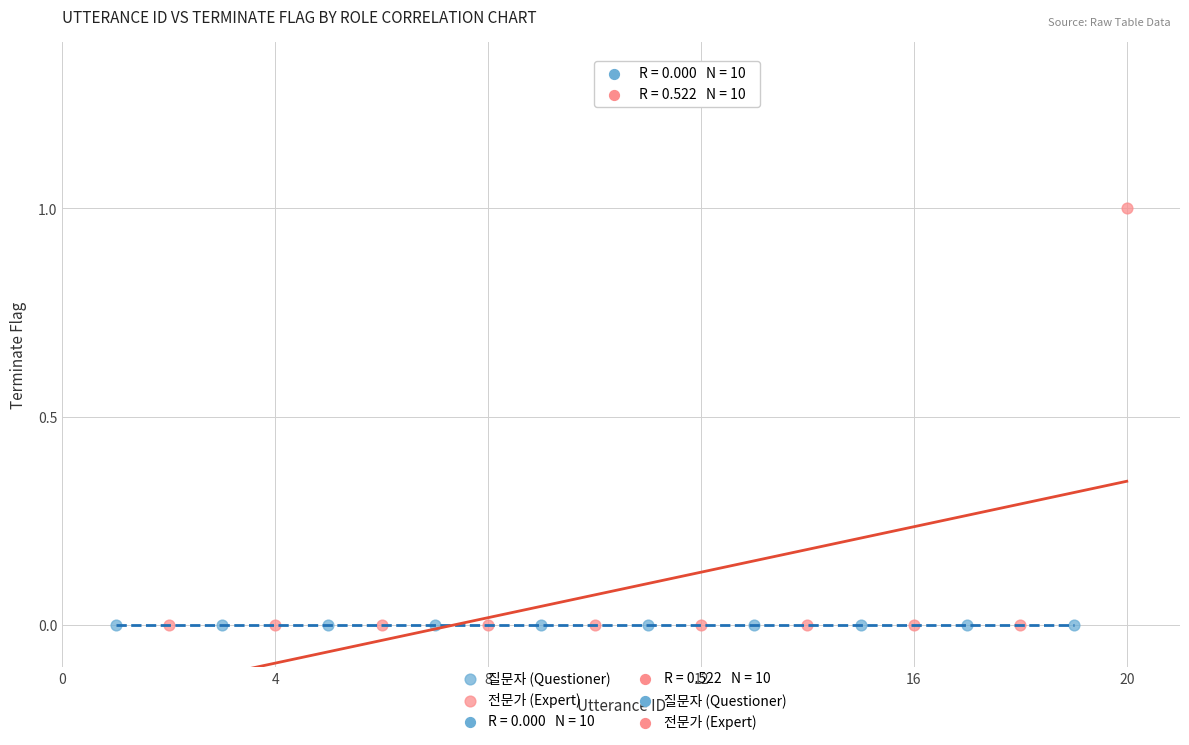

Which series contains the highest Y value?

전문가 (Expert)